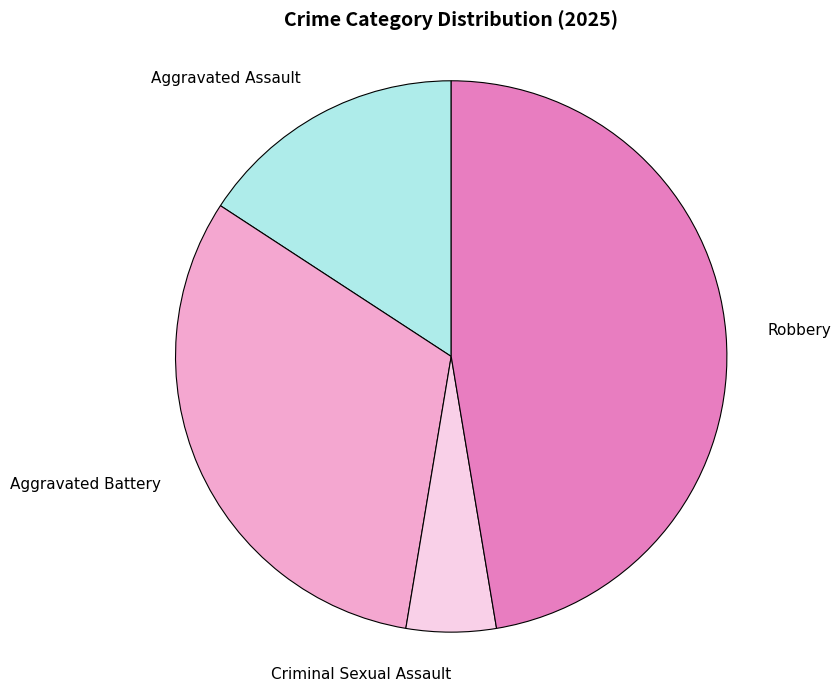

Is there a majority slice in this chart?

No